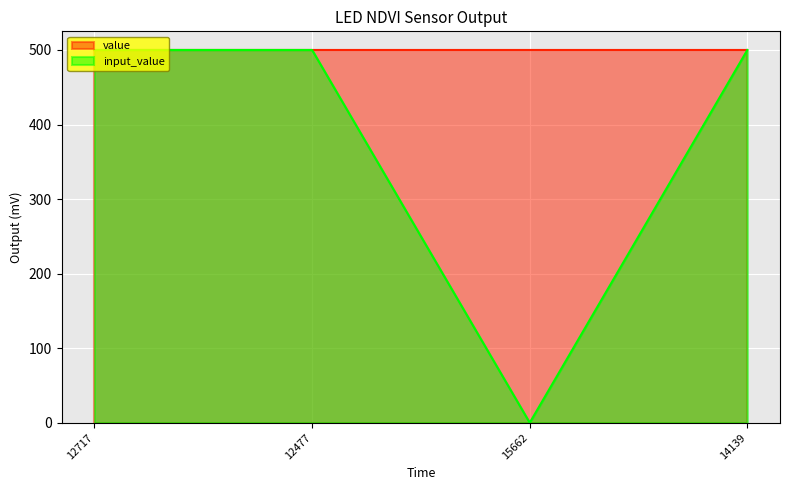

Rank the categories by value from lowest to highest.

15662, 12717, 12477, 14139